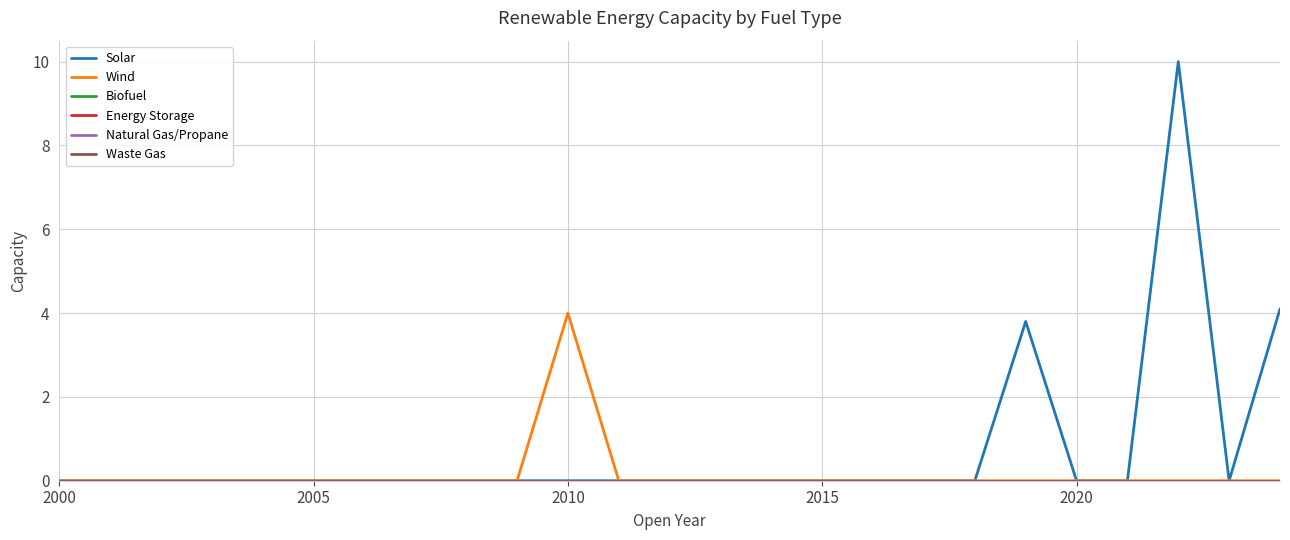

Reading right to left, list all the values displayed in this chart.

Solar: 4.1	0.0	10.0	0.0	0.0	3.8	0.0	0.0	0.0	0.0	0.0	0.0	0.0	0.0	0.0	0.0	0.0	0.0	0.0	0.0	0.0	0.0	0.0	0.0	0.0
Wind: 0.0	0.0	0.0	0.0	0.0	0.0	0.0	0.0	0.0	0.0	0.0	0.0	0.0	0.0	4.0	0.0	0.0	0.0	0.0	0.0	0.0	0.0	0.0	0.0	0.0
Biofuel: 0.0	0.0	0.0	0.0	0.0	0.0	0.0	0.0	0.0	0.0	0.0	0.0	0.0	0.0	0.0	0.0	0.0	0.0	0.0	0.0	0.0	0.0	0.0	0.0	0.0
Energy Storage: 0.0	0.0	0.0	0.0	0.0	0.0	0.0	0.0	0.0	0.0	0.0	0.0	0.0	0.0	0.0	0.0	0.0	0.0	0.0	0.0	0.0	0.0	0.0	0.0	0.0
Natural Gas/Propane: 0.0	0.0	0.0	0.0	0.0	0.0	0.0	0.0	0.0	0.0	0.0	0.0	0.0	0.0	0.0	0.0	0.0	0.0	0.0	0.0	0.0	0.0	0.0	0.0	0.0
Waste Gas: 0.0	0.0	0.0	0.0	0.0	0.0	0.0	0.0	0.0	0.0	0.0	0.0	0.0	0.0	0.0	0.0	0.0	0.0	0.0	0.0	0.0	0.0	0.0	0.0	0.0